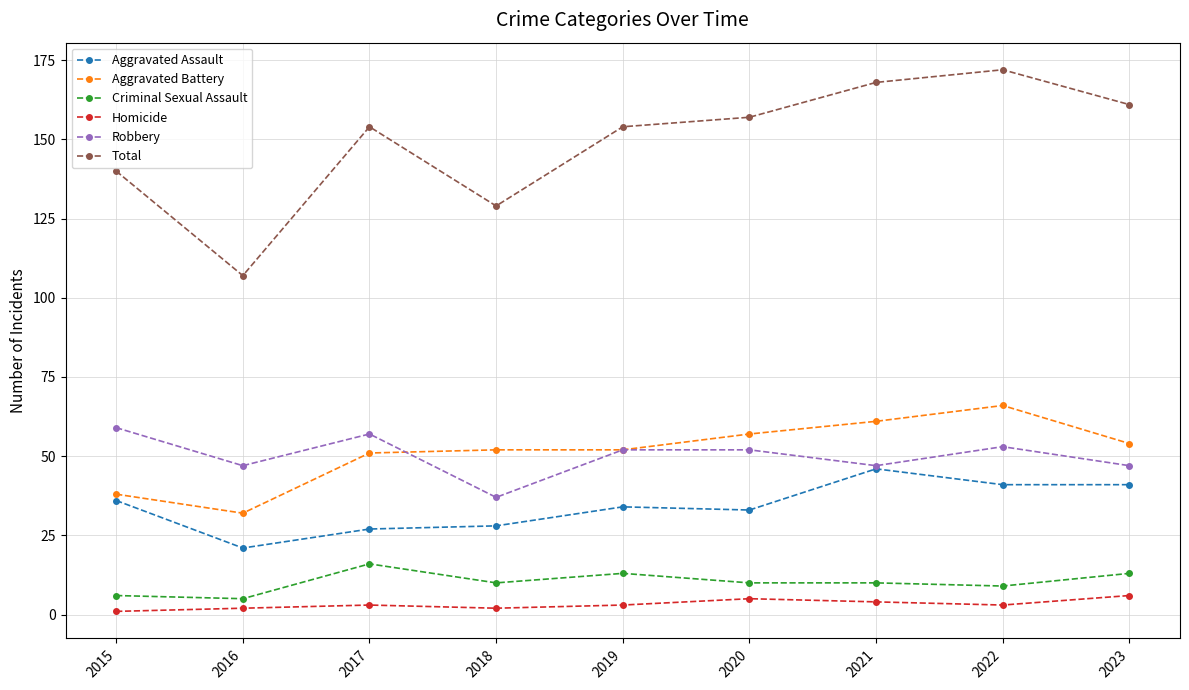

True or false: Aggravated Assault has a value of 46 at 2021.

True